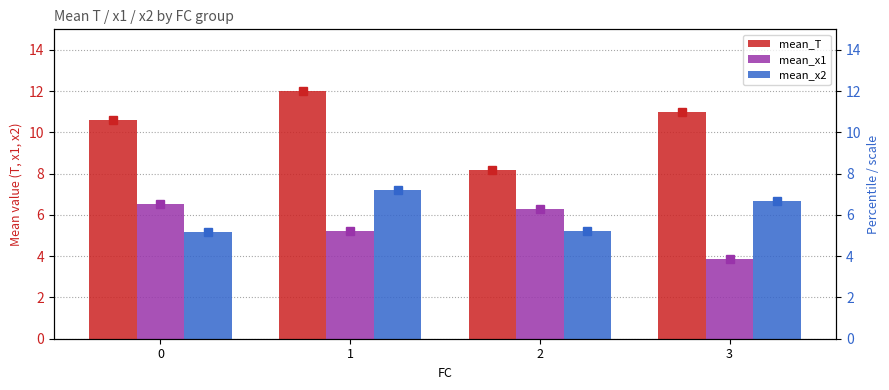

What value does the mean_T series have at 1?

12.0